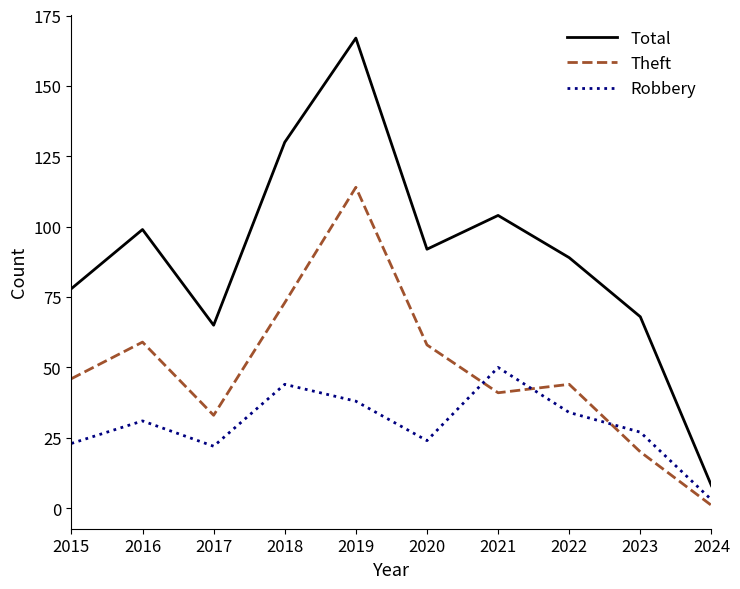

Which series changed the most between 2015 and 2020?

Total